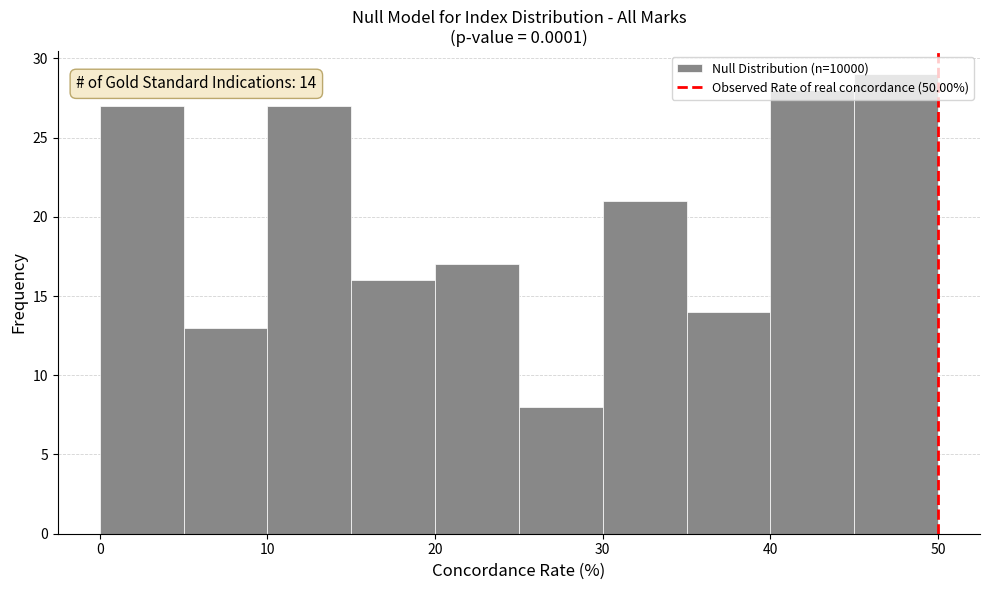

Which range on the x-axis has the tallest bar?

45 to 50